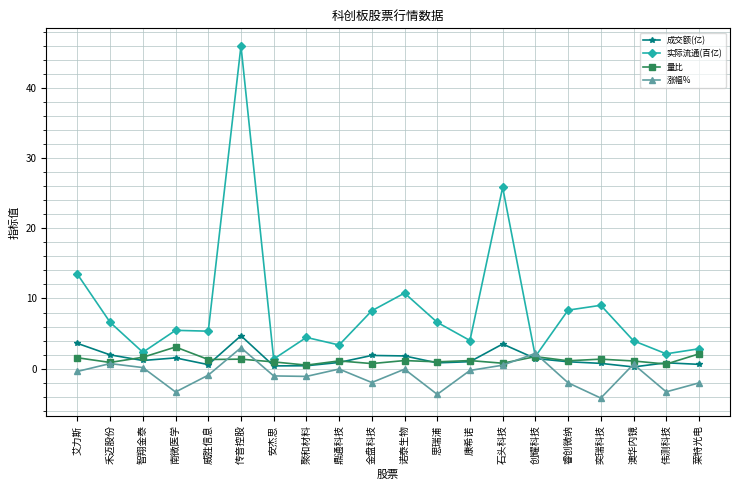

In 实际流通(百亿), how many points are higher than both neighbors (excluding endpoints)?

6